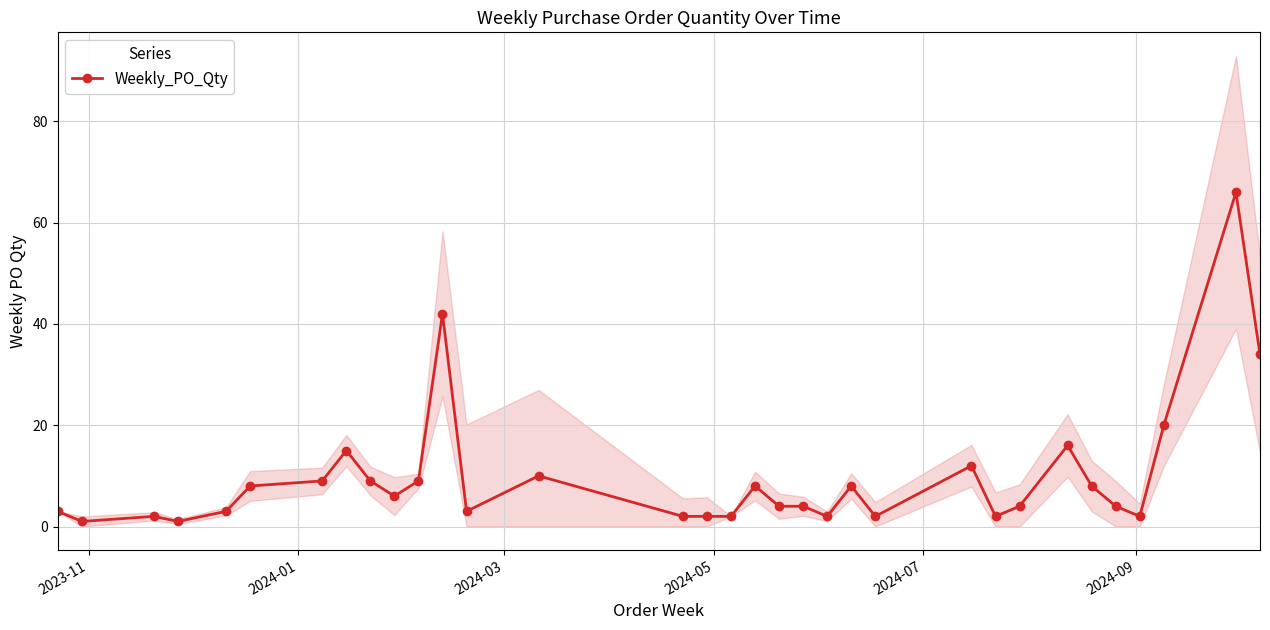

How many data points are above 4?

16